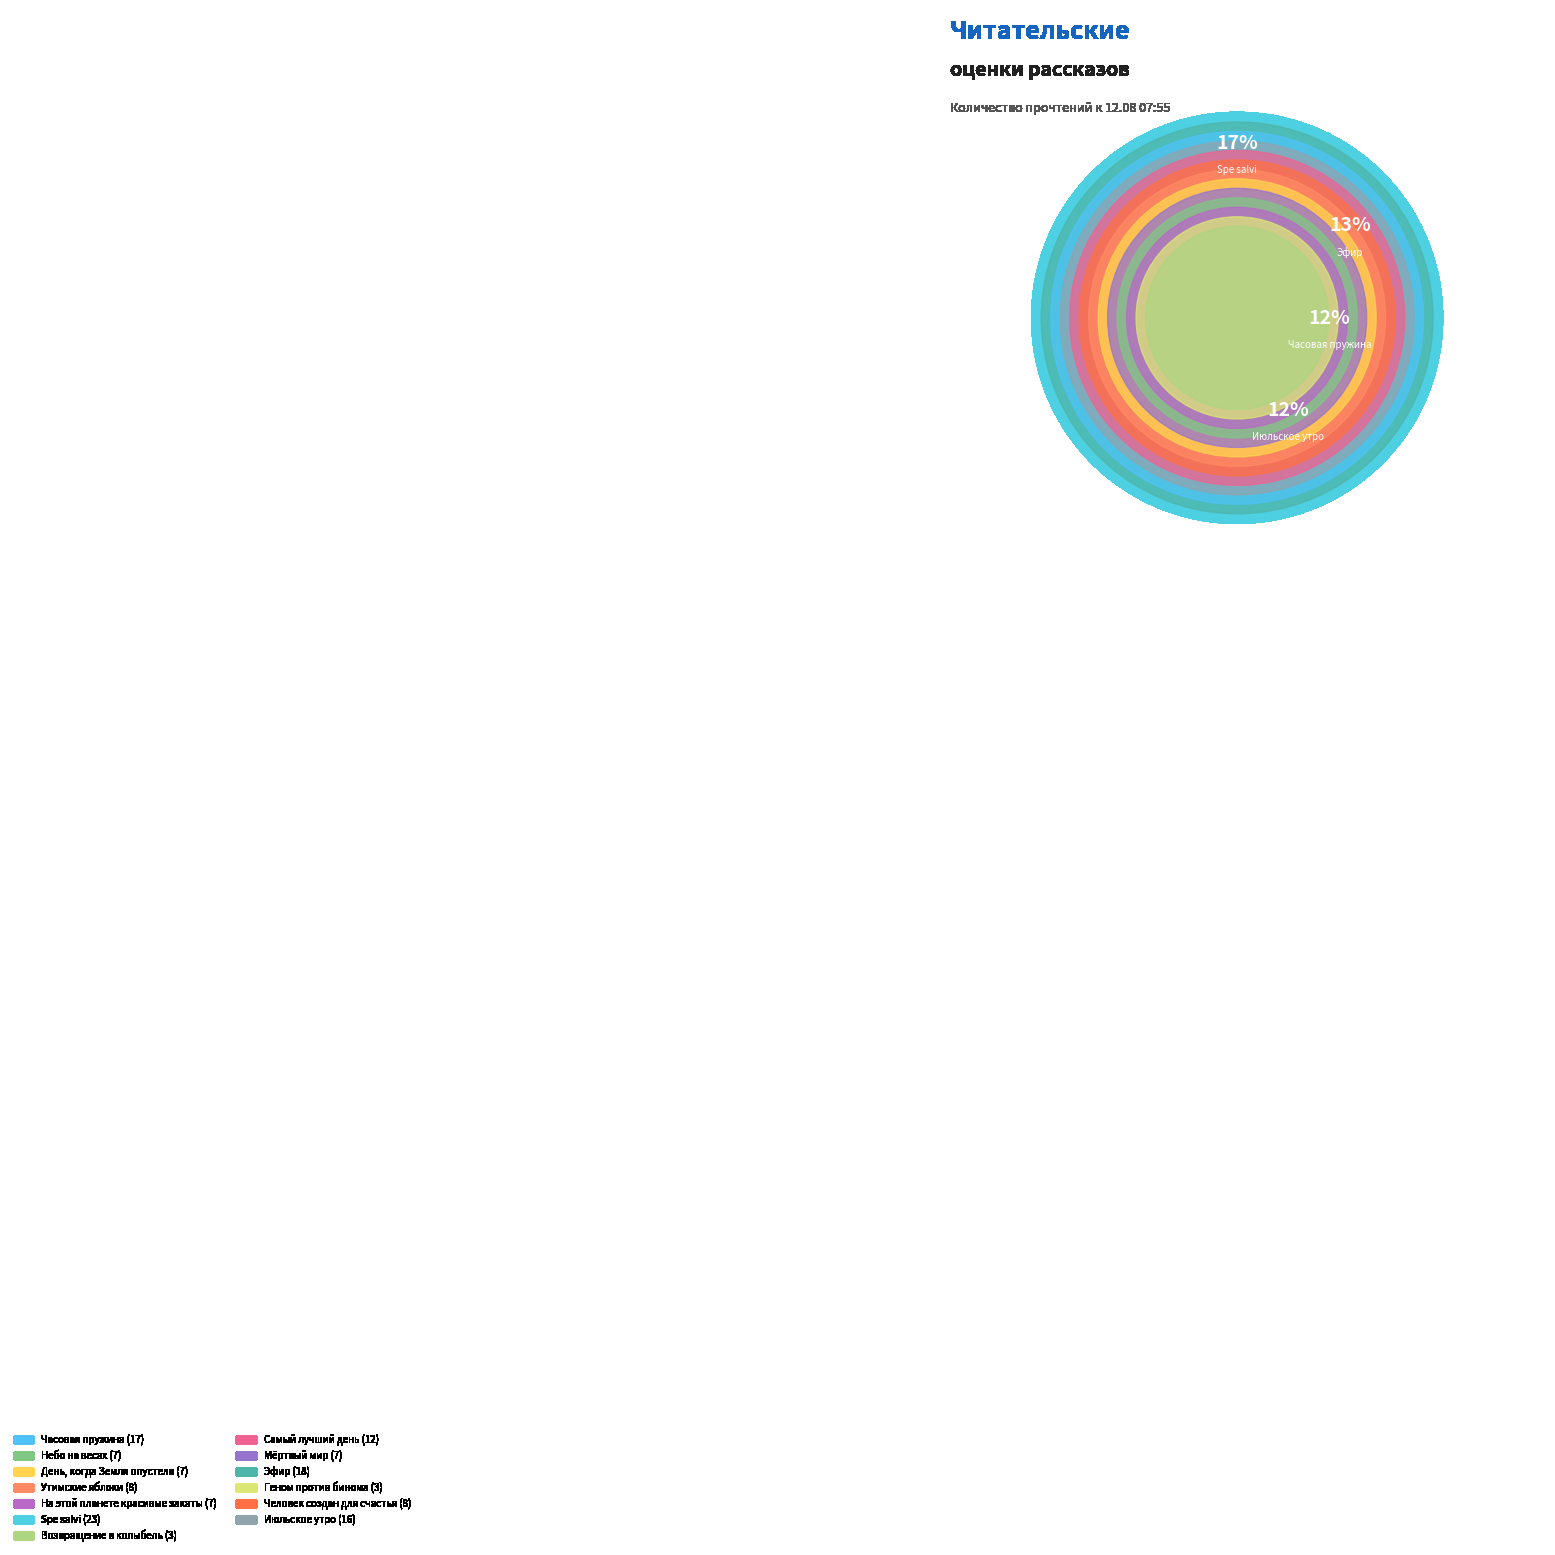

Is there a majority slice in this chart?

No